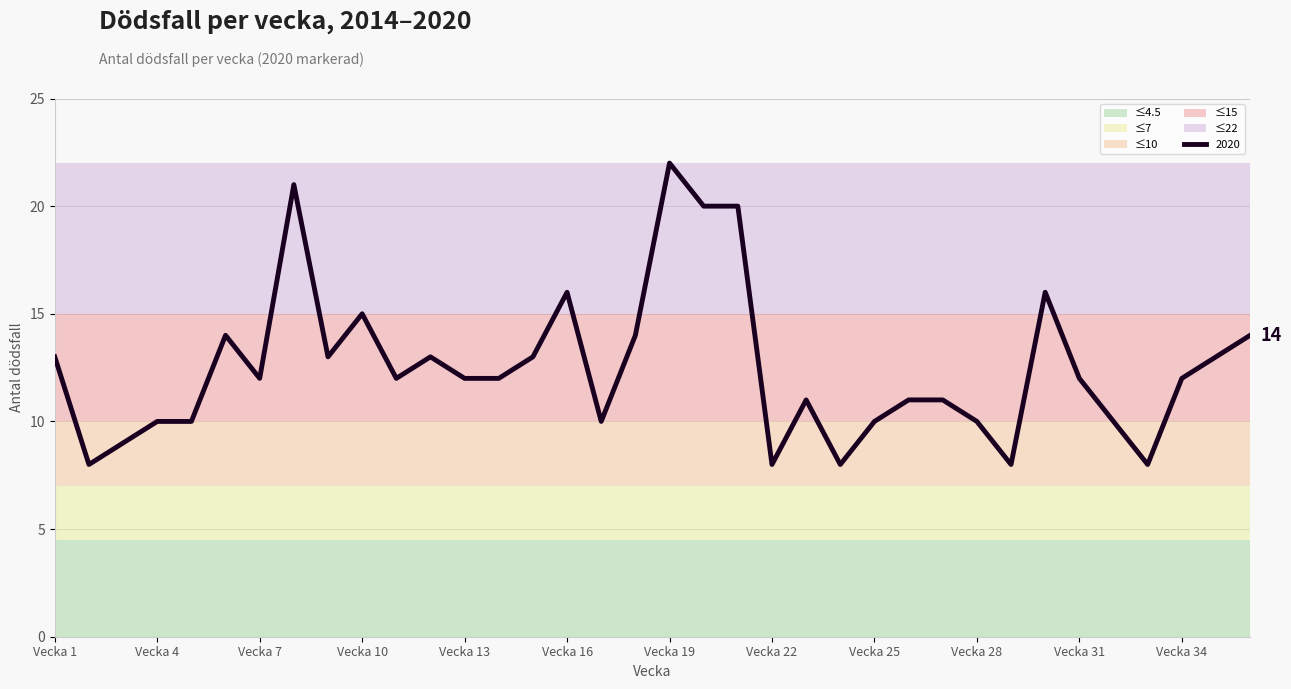

At which label does 2020 reach its peak?

Vecka 19